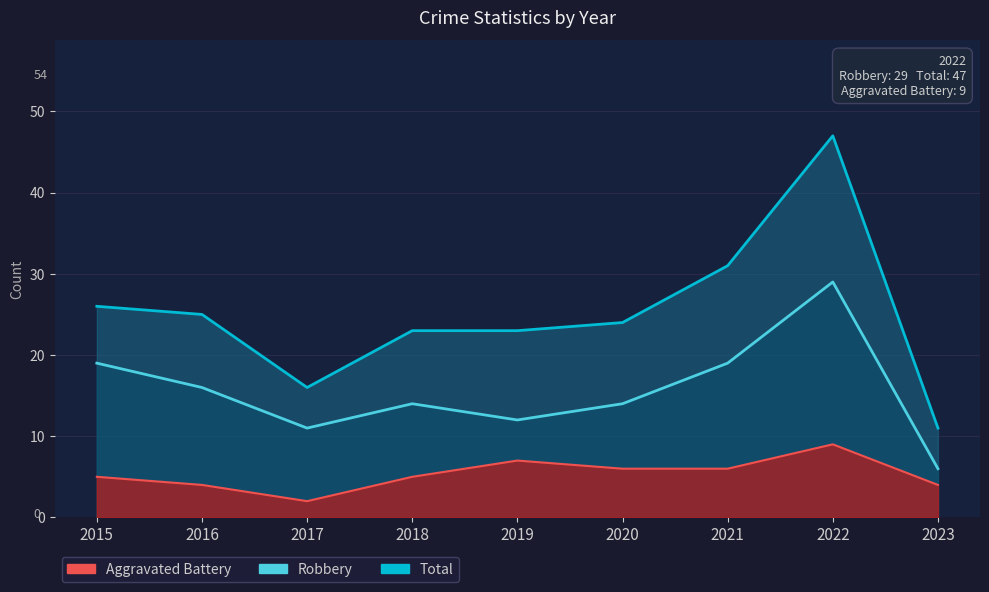

What is the average value of the Robbery series?

16